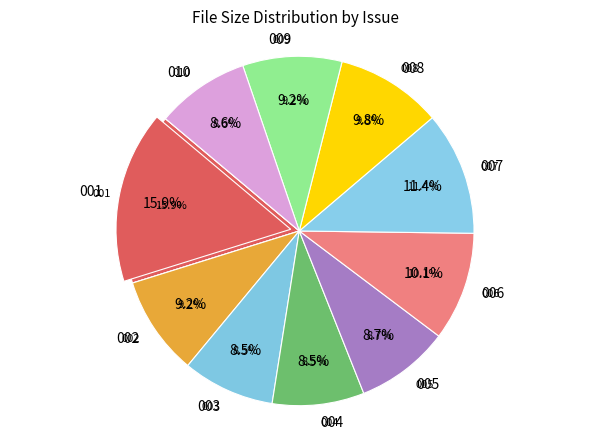

True or false: 008 accounts for 10% of the total.

True